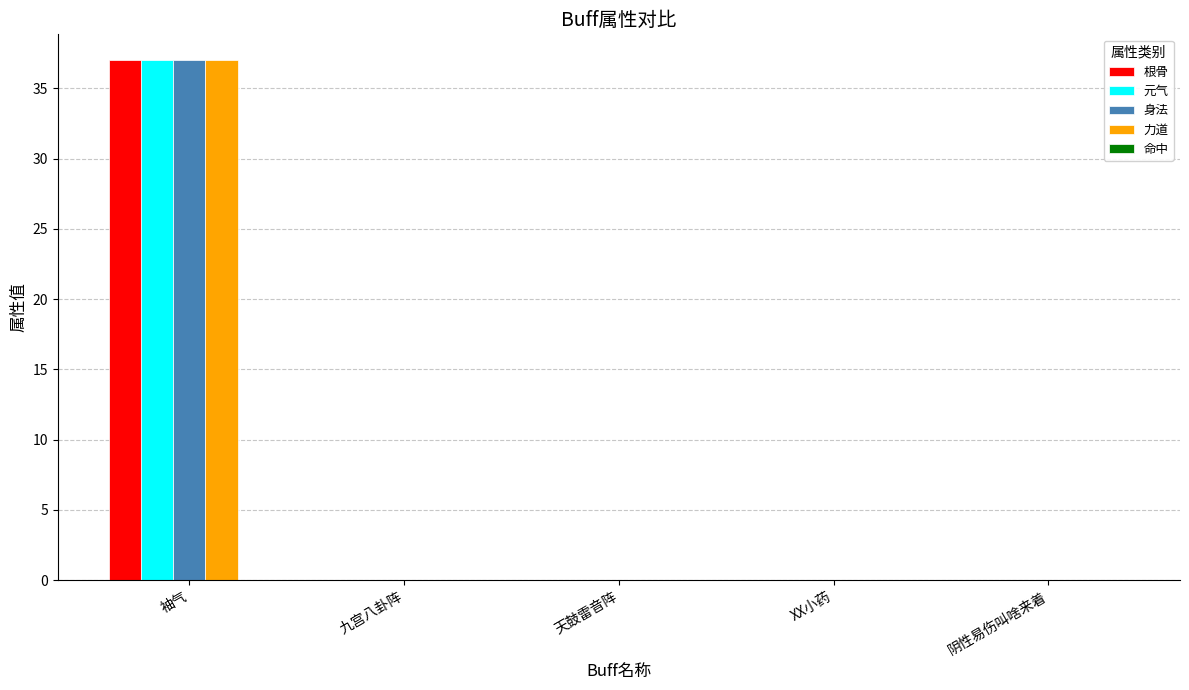

At which category does the chart reach its peak across all series?

袖气